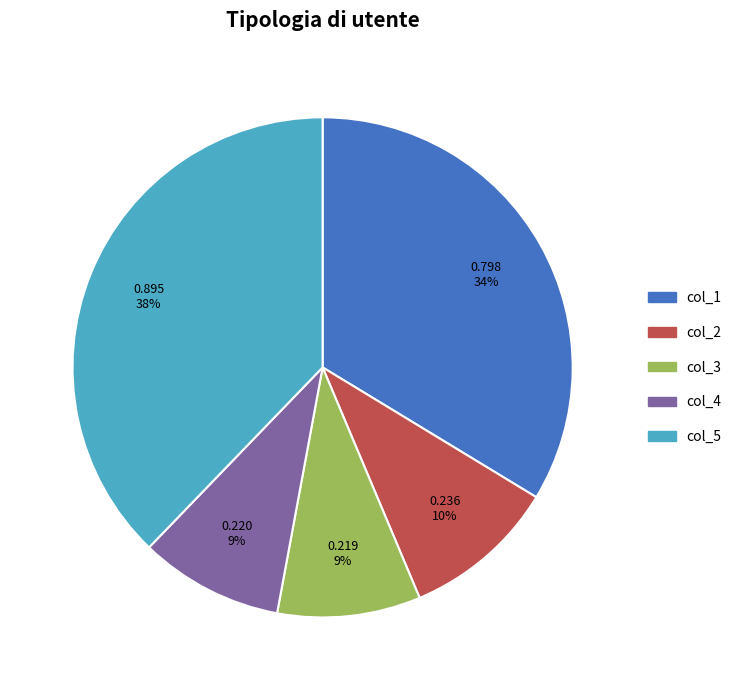

To the nearest percent, what is the difference between the largest and smallest slice percentages?

29%